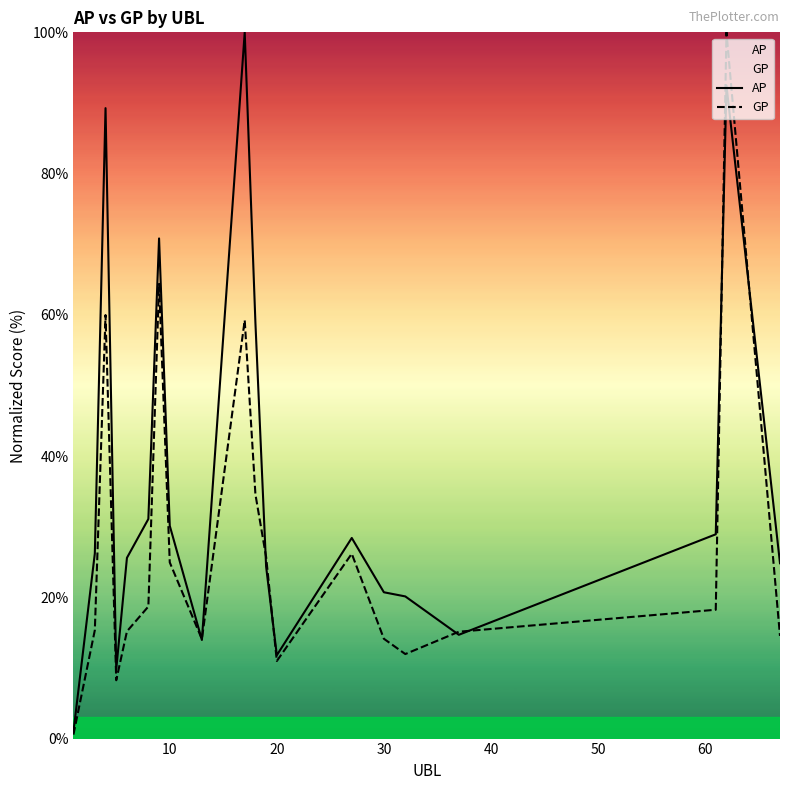

List the series in order of their overall mean, lowest first.

GP, AP